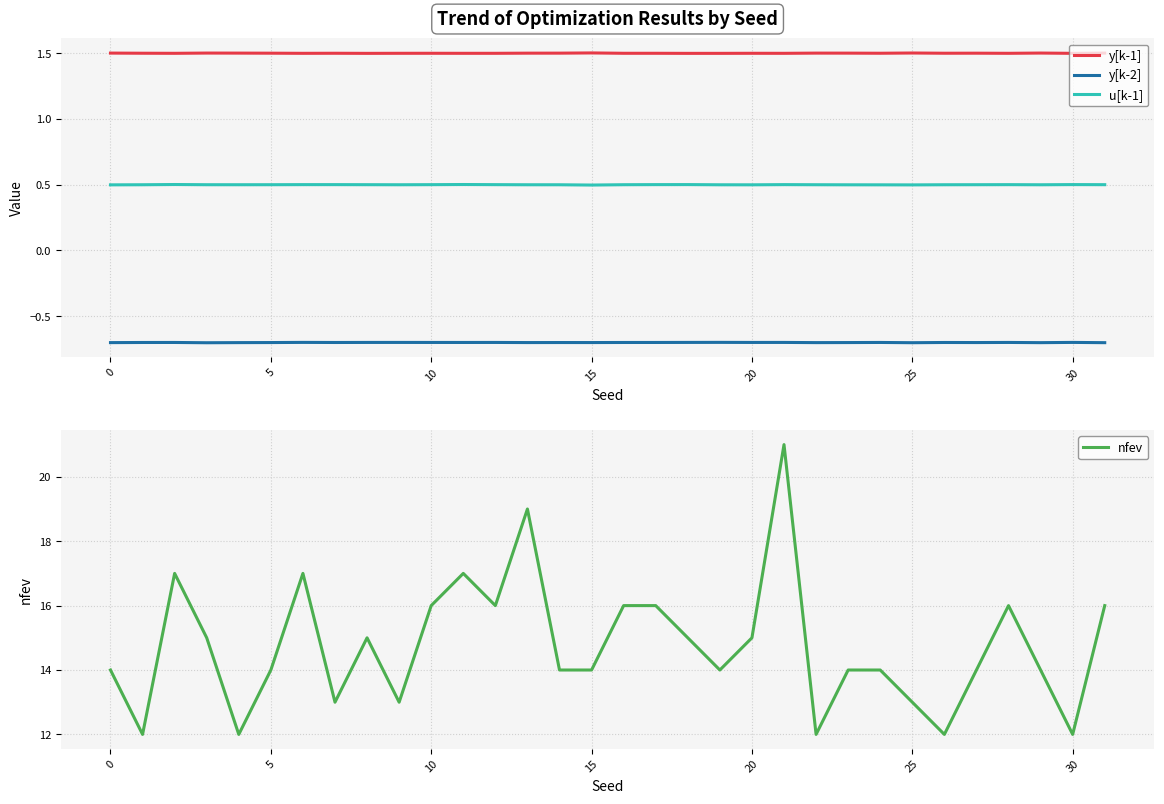

What is the label of the 21st point from the left?

20